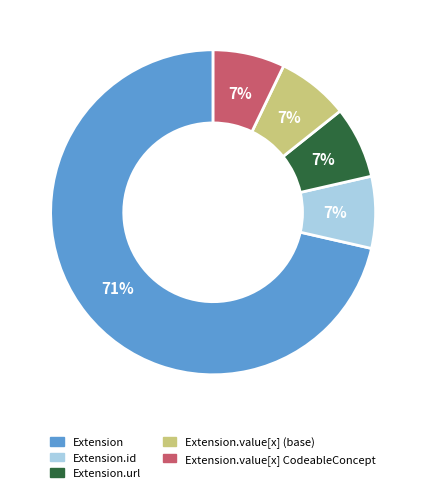

Is there any slice that represents more than half of the pie?

Yes